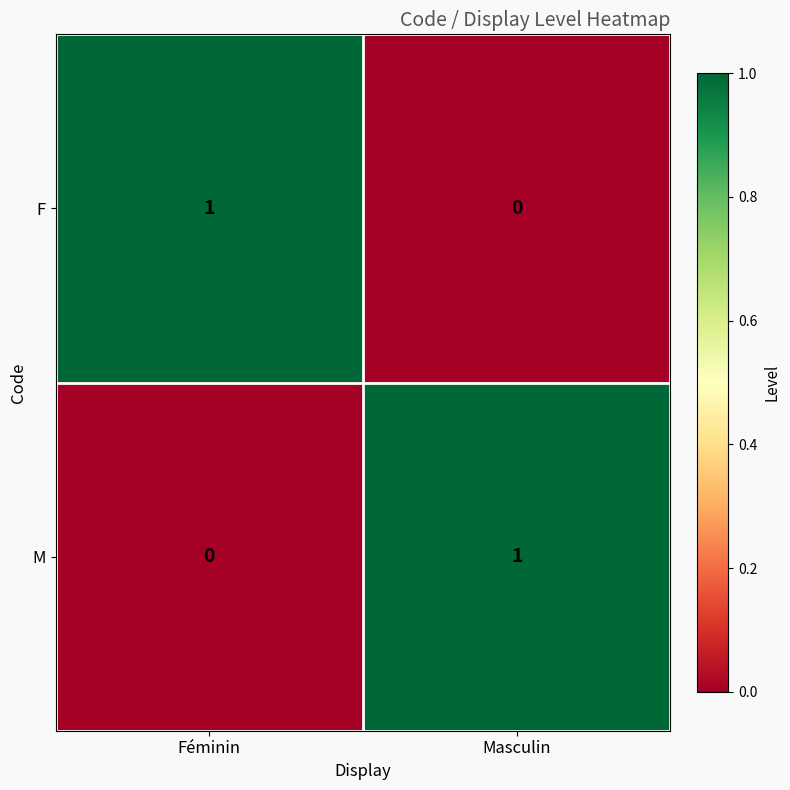

What is the greatest value displayed?

1